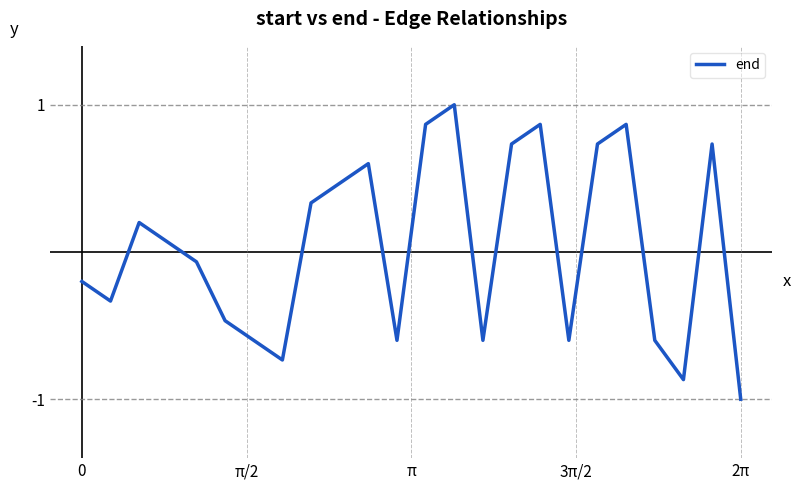

What is the difference between the maximum and minimum values?

2.0